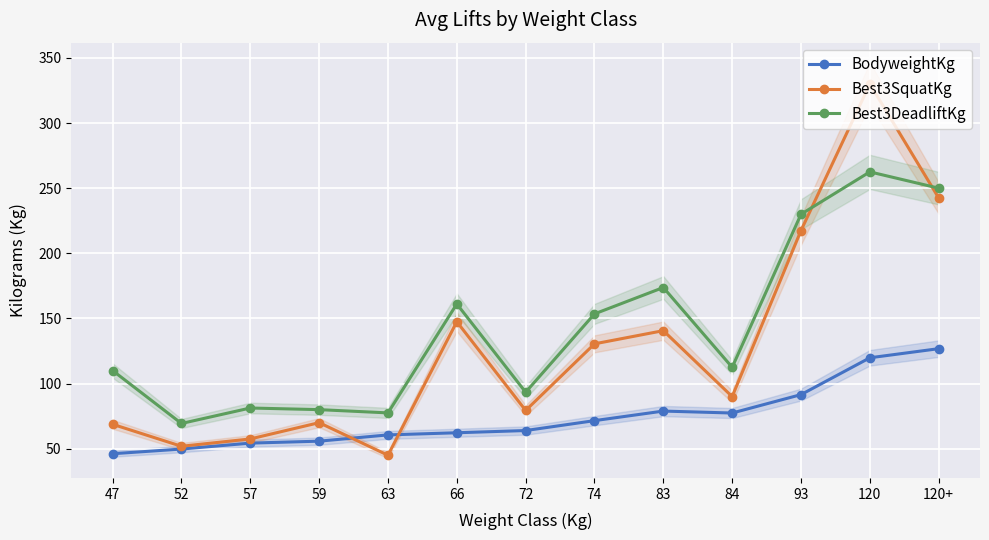

Reading left to right, transcribe all the data shown in this chart.

BodyweightKg: 46.1	49.8	54.3	55.8	60.6	62.2	64.0	71.5	78.9	77.4	91.5	119.8	126.8
Best3SquatKg: 68.8	51.9	57.5	70.0	45.0	147.5	79.4	130.5	140.6	90.0	217.5	330.0	242.5
Best3DeadliftKg: 110.0	69.4	81.2	80.0	77.5	161.1	93.4	153.5	173.8	112.5	230.0	262.5	250.0